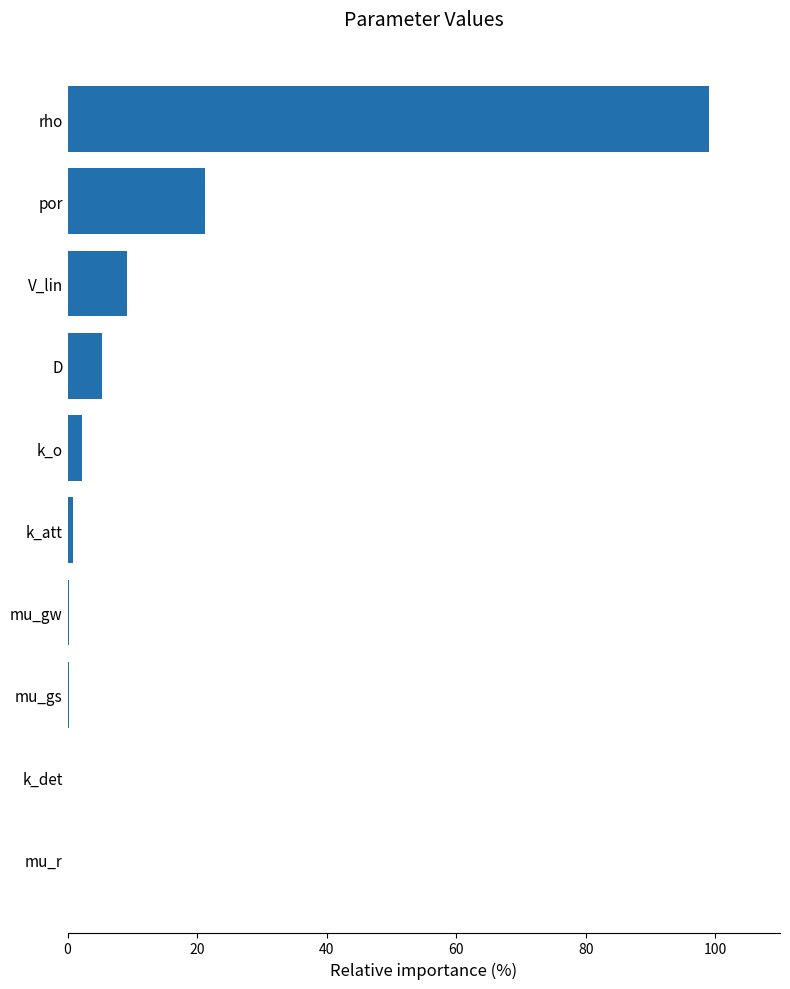

What is the sum of all values?

138.3